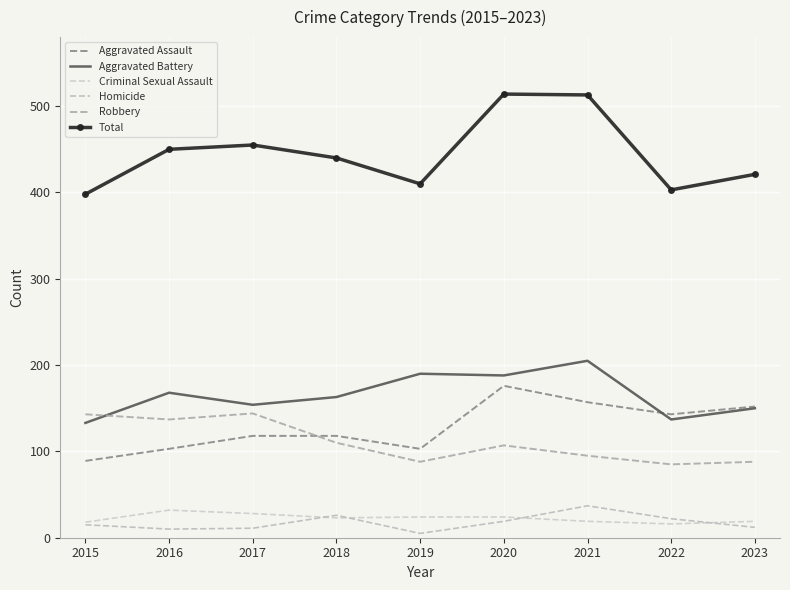

Which series has the largest range (max minus min)?

Total